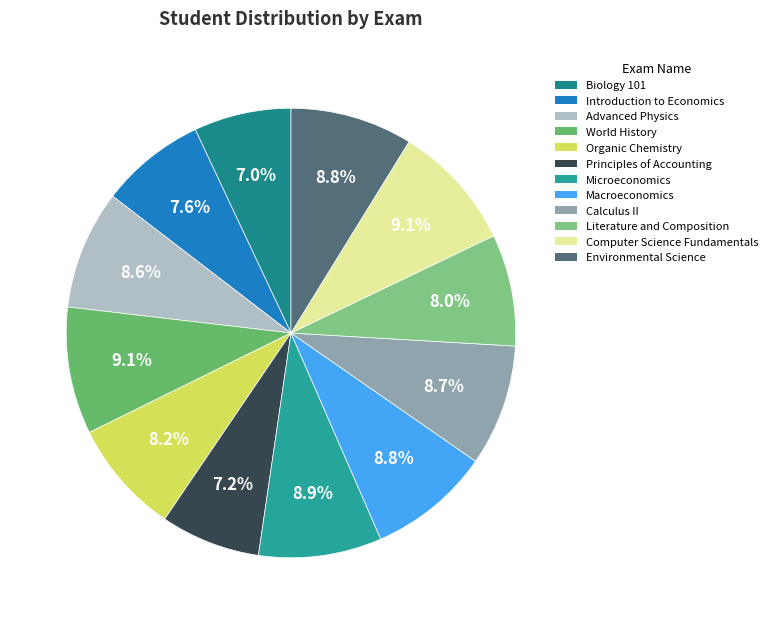

What is the ratio of the value at Microeconomics to the value at Principles of Accounting?

1.2